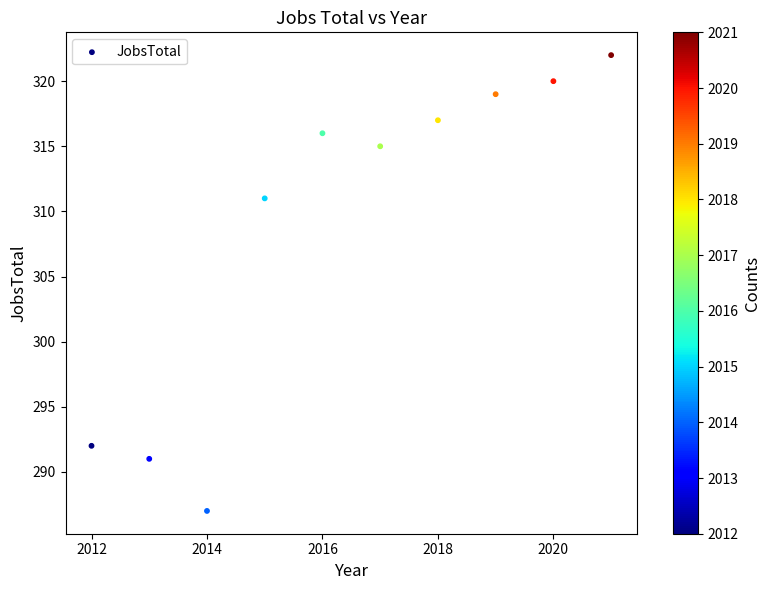

What is the range of X values (max minus min)?

9